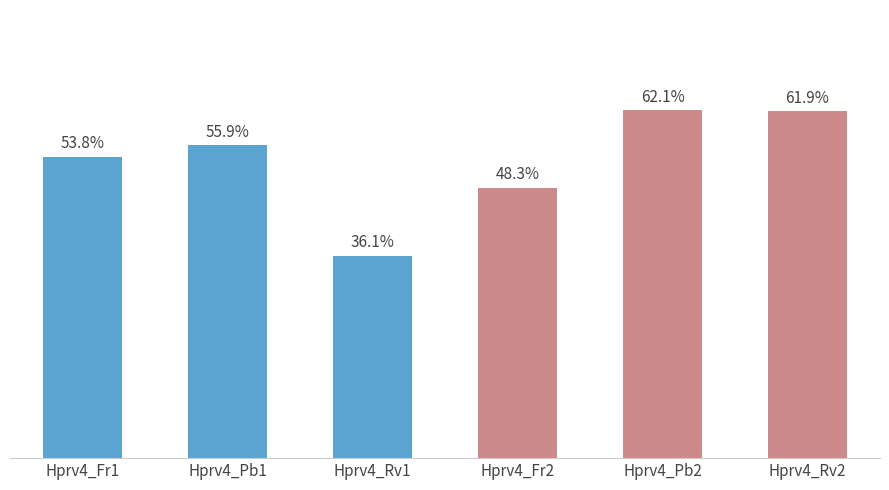

Which label corresponds to the largest value in the chart?

Hprv4_Pb2